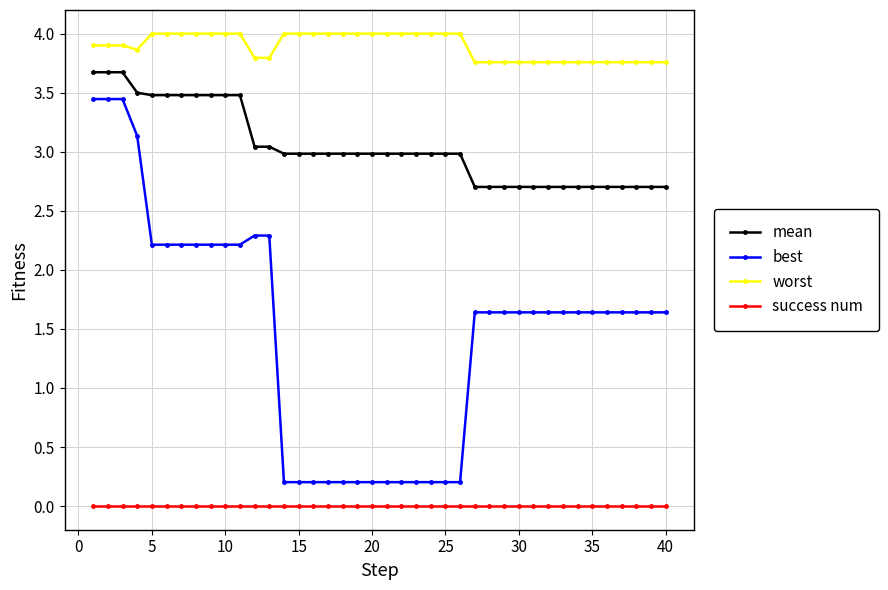

What is the greatest value displayed?

4.0